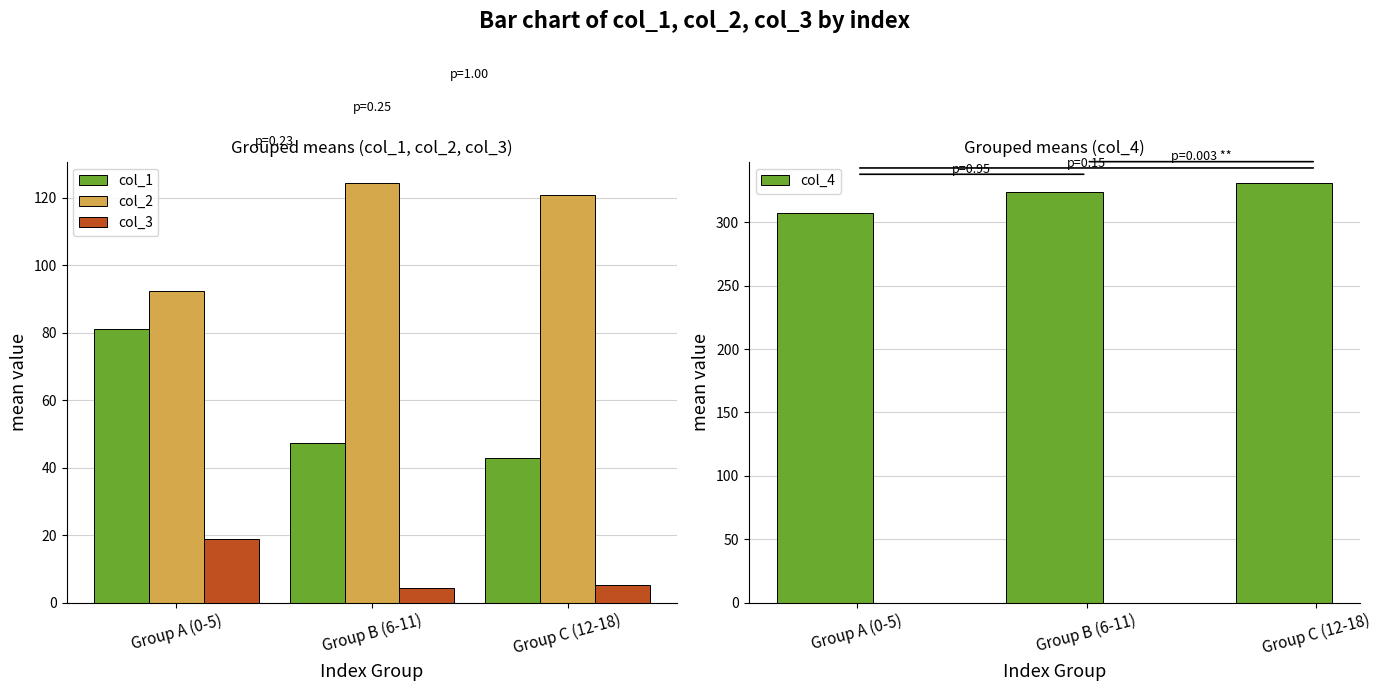

What is the total value across all series at Group A (0-5)?

500.0